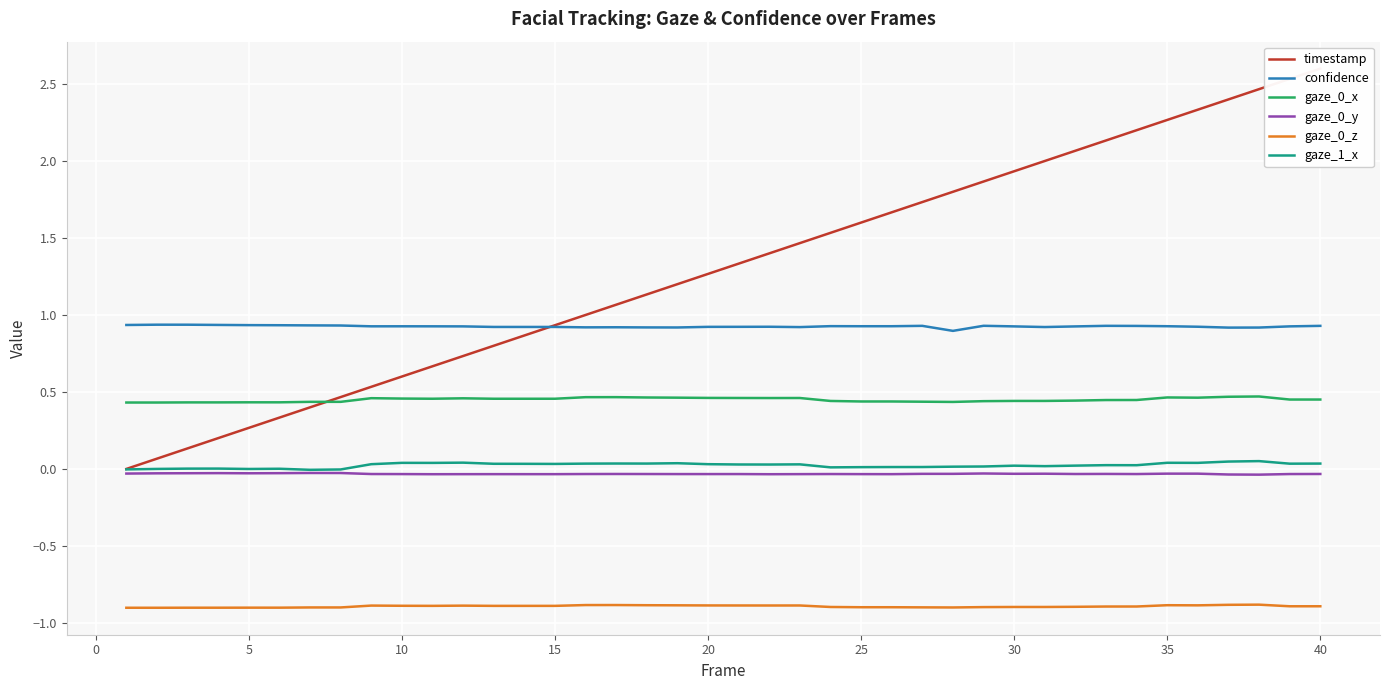

What is the greatest value displayed?

2.6